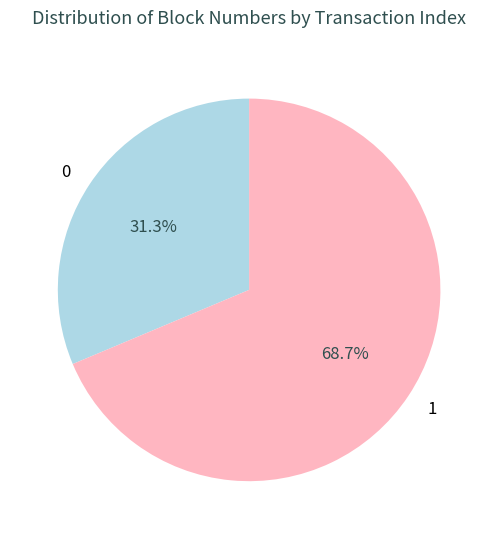

Is it true that 1 is 78% of the pie?

False